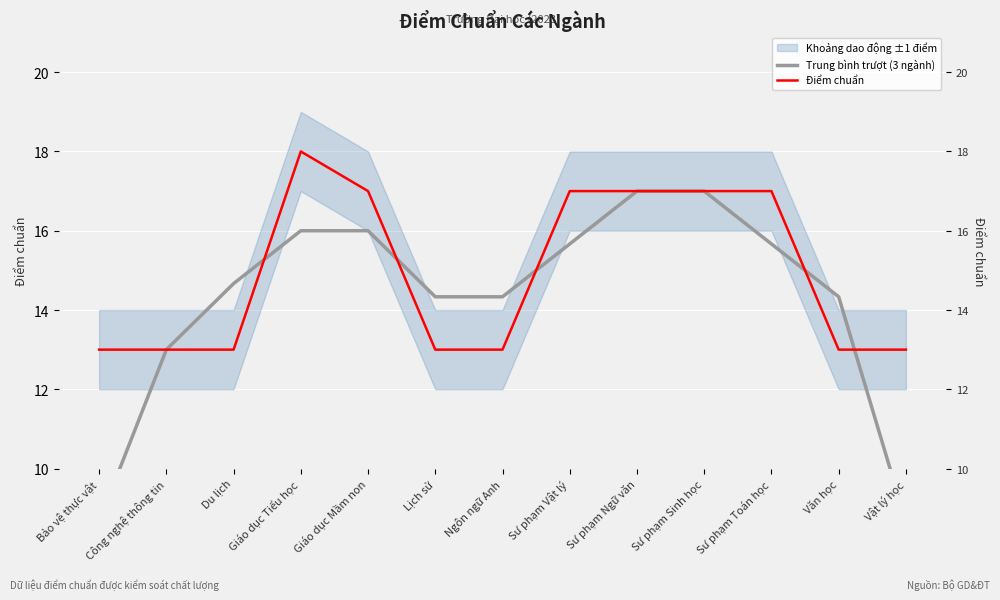

What is the average value of the Trung bình trượt (3 ngành) series?

14.3